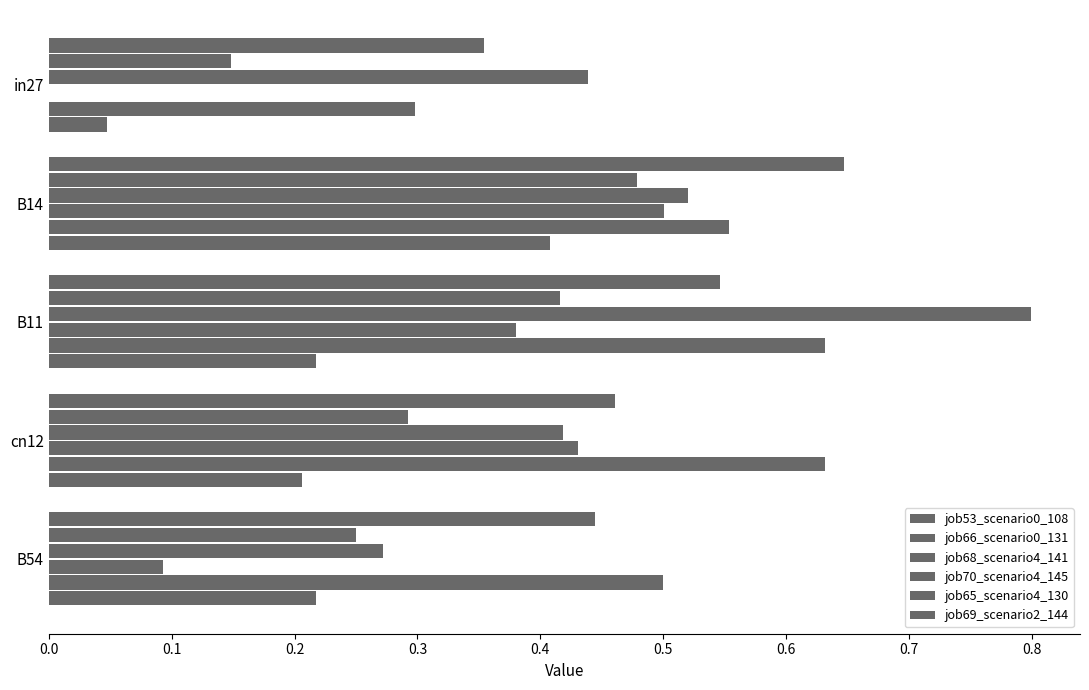

How many series are shown in this chart?

6